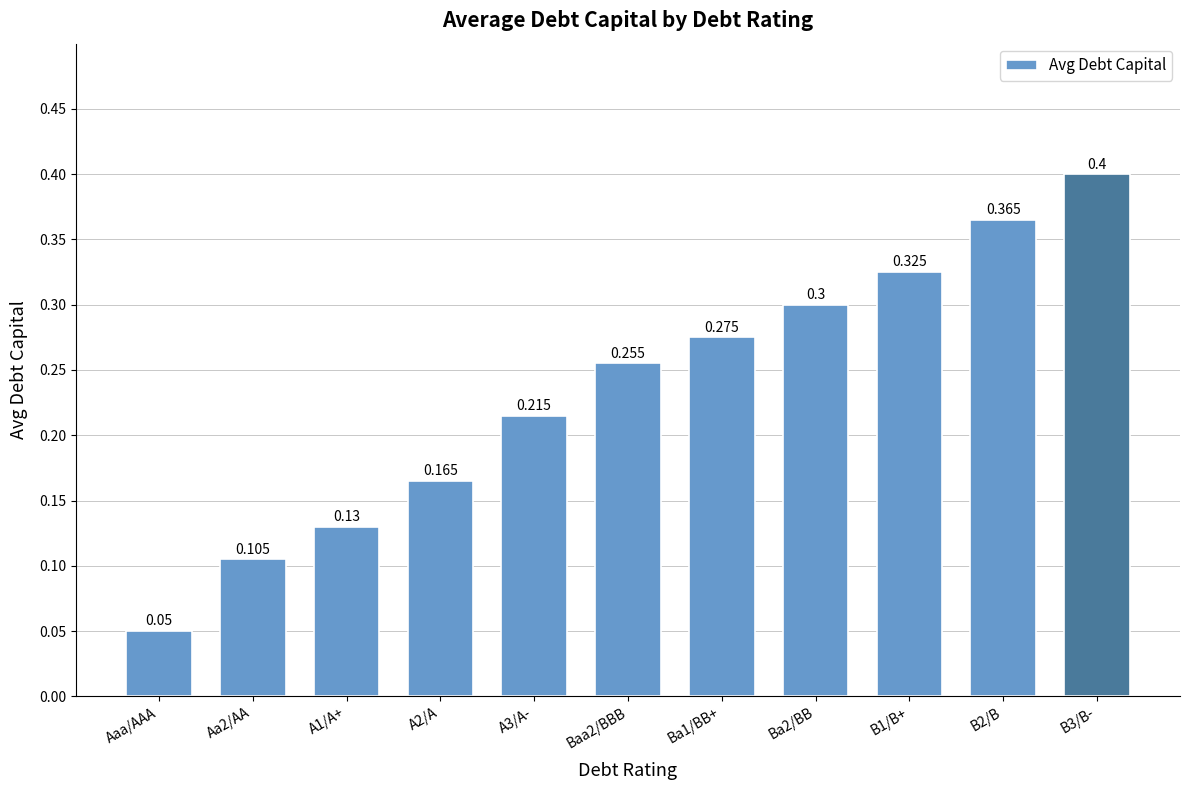

The value at B1/B+ is 0.5. True or false?

False